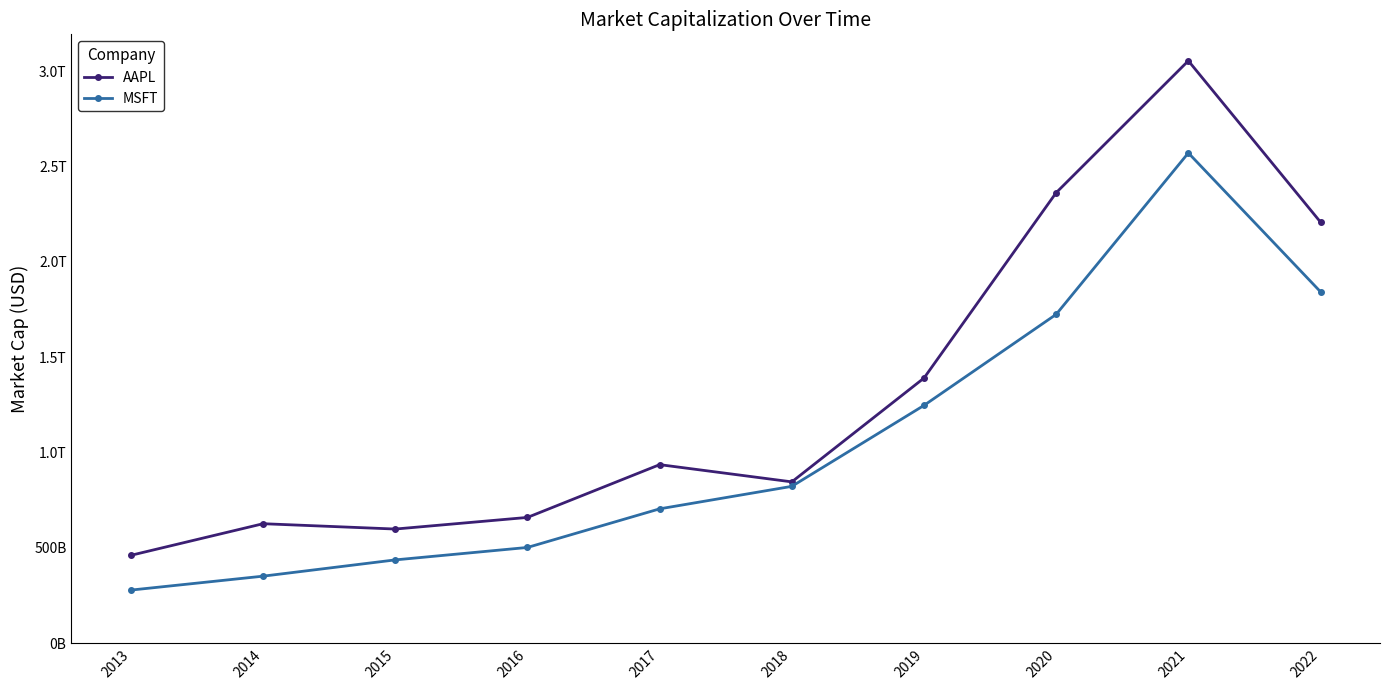

At how many categories does at least one series exceed 1456697921073?

3